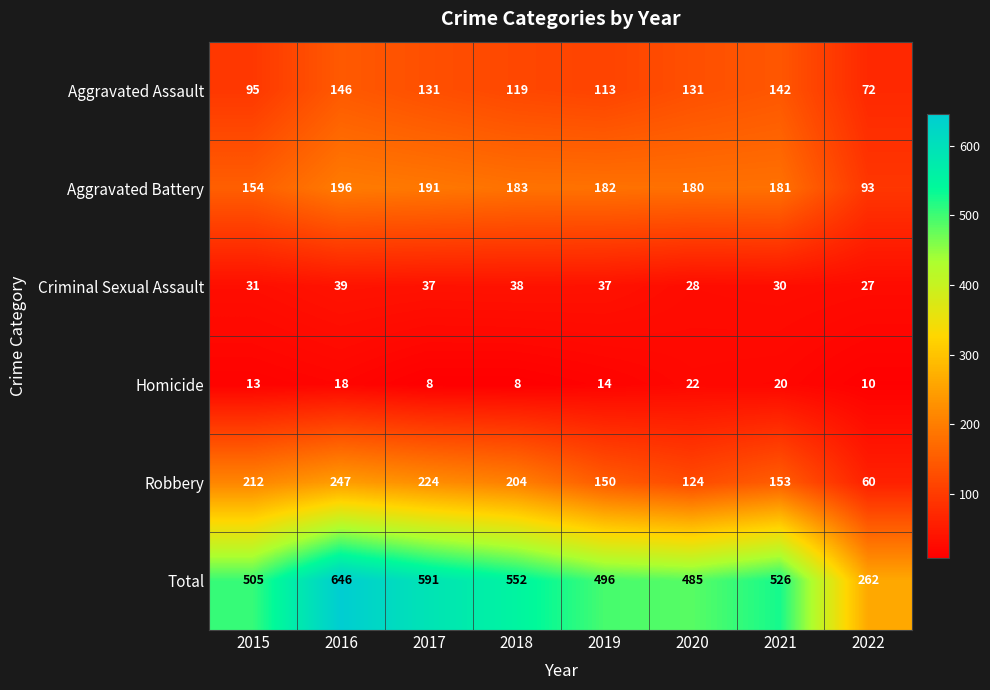

At which category does the chart reach its peak across all series?

2016